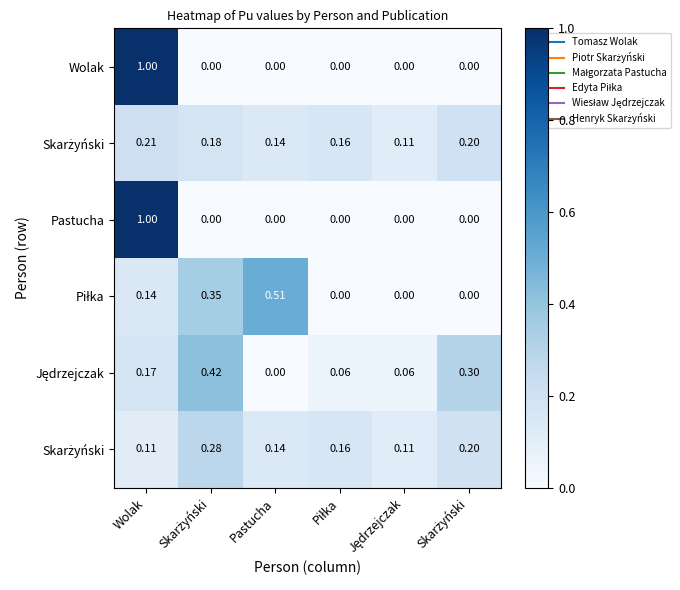

Between Skarżyński and Pastucha, which is larger?

Skarżyński